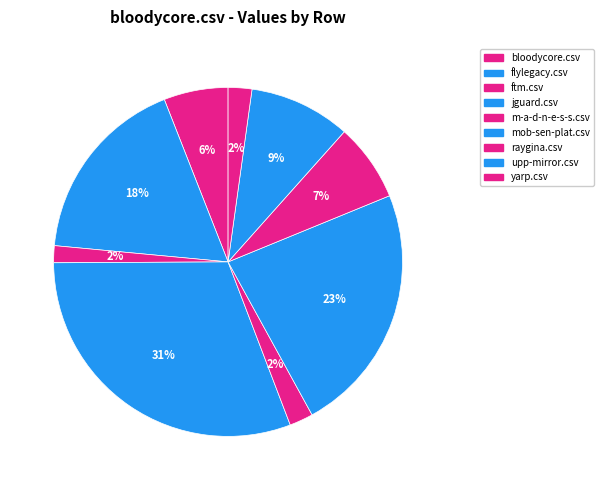

Between ftm.csv and bloodycore.csv, which is larger?

bloodycore.csv